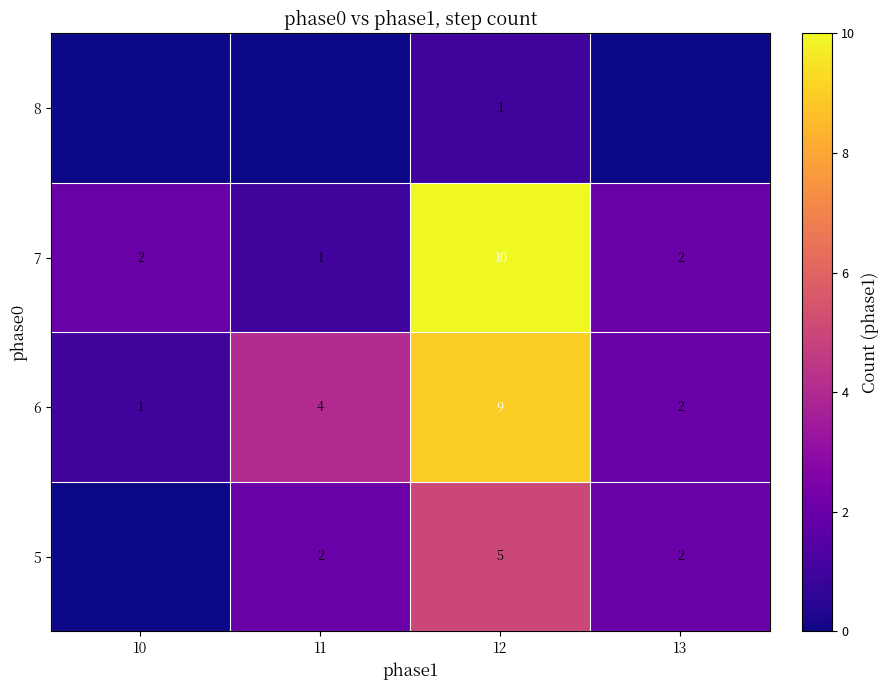

What is the sum of all 7 values?

15